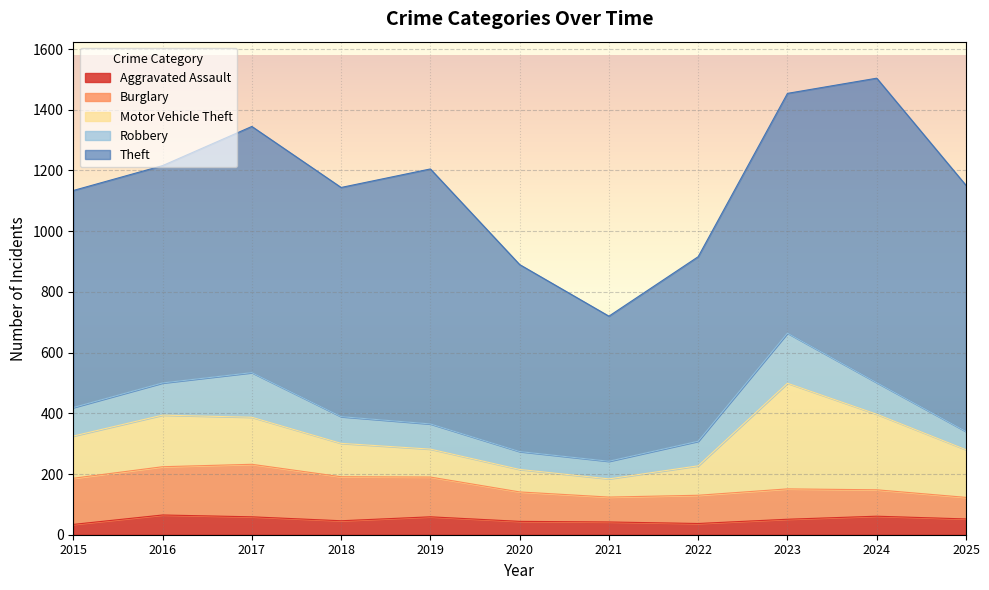

Reading left to right, transcribe all the data shown in this chart.

Aggravated Assault: 2015=34	2016=65	2017=59	2018=46	2019=59	2020=44	2021=42	2022=37	2023=51	2024=61	2025=52
Burglary: 2015=152	2016=159	2017=173	2018=145	2019=131	2020=97	2021=82	2022=93	2023=100	2024=87	2025=71
Motor Vehicle Theft: 2015=139	2016=170	2017=155	2018=110	2019=92	2020=74	2021=60	2022=97	2023=348	2024=249	2025=157
Robbery: 2015=94	2016=106	2017=147	2018=88	2019=83	2020=59	2021=58	2022=81	2023=165	2024=104	2025=60
Theft: 2015=715	2016=716	2017=811	2018=755	2019=840	2020=616	2021=478	2022=608	2023=790	2024=1003	2025=811